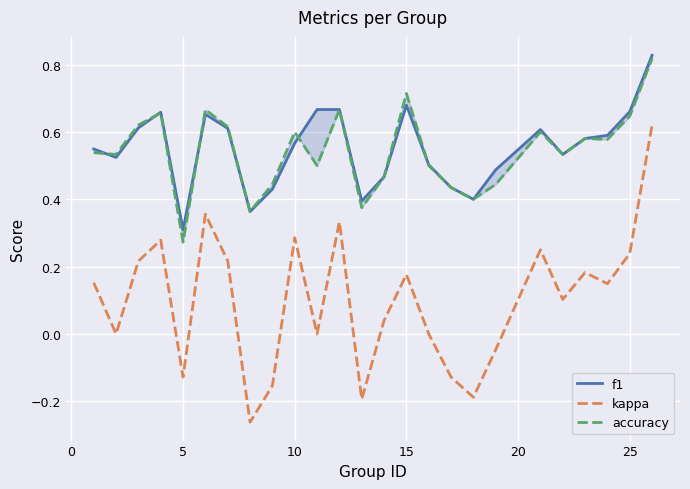

True or false: kappa and f1 intersect in this chart.

False